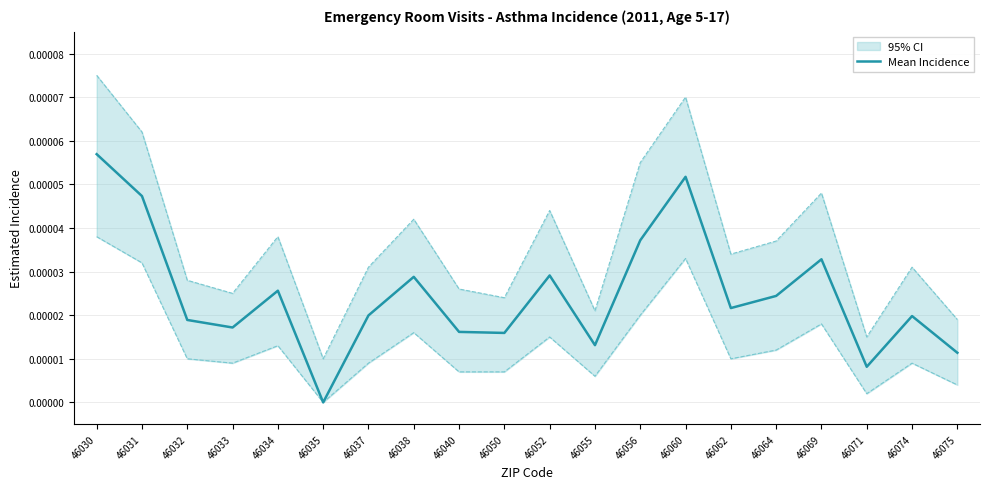

The chart shows a value of 0.0 at 46032. True or false?

True